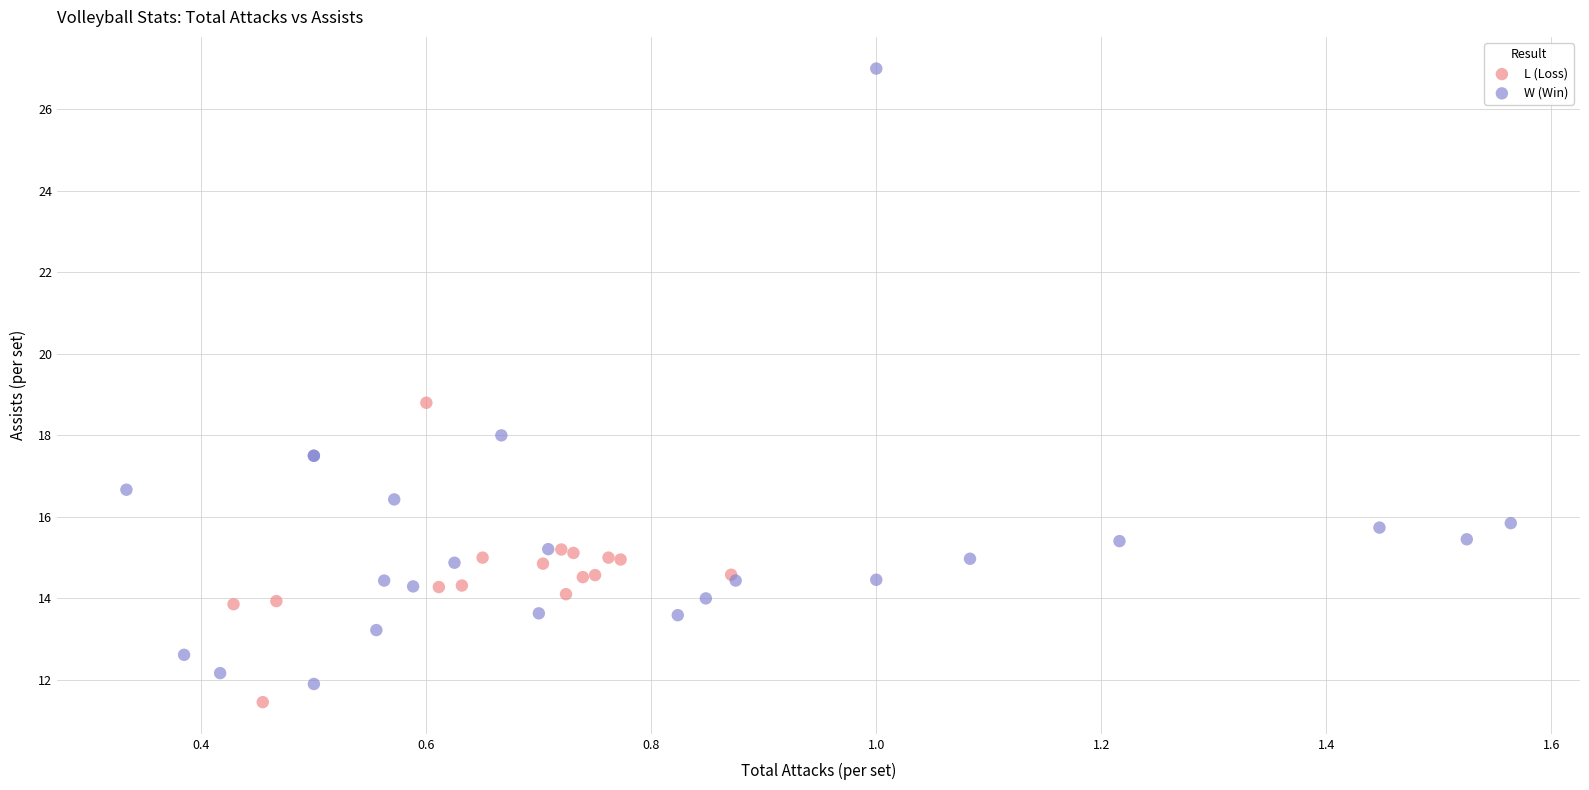

What are all the series names shown in the legend?

L (Loss), W (Win)